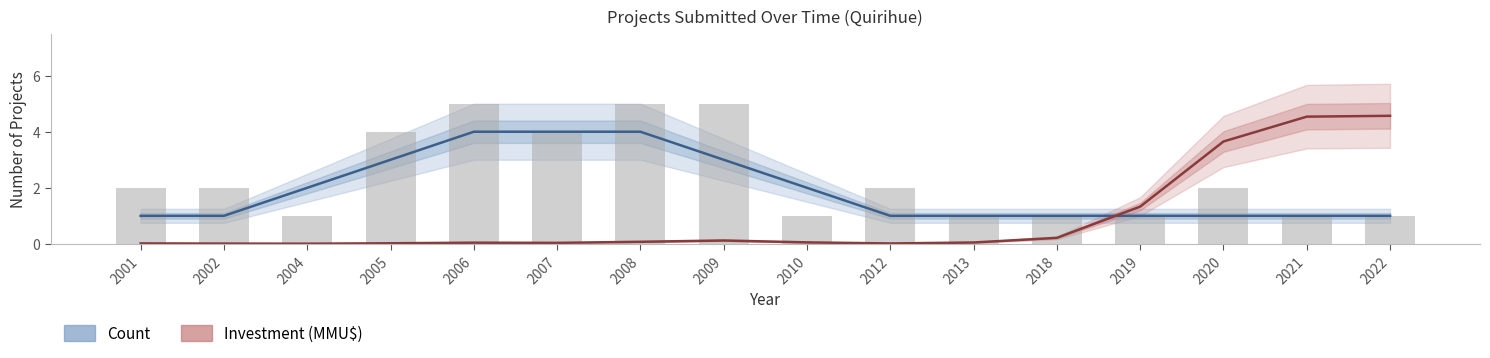

The value of Count at 2007 is 4.0. True or false?

True